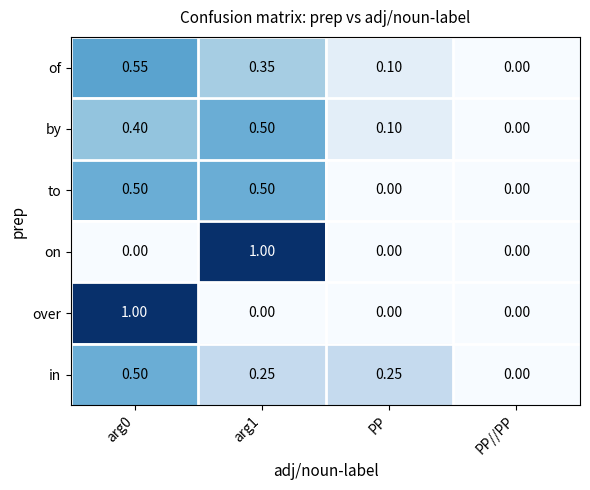

At which label is by closest to 0?

PP//PP